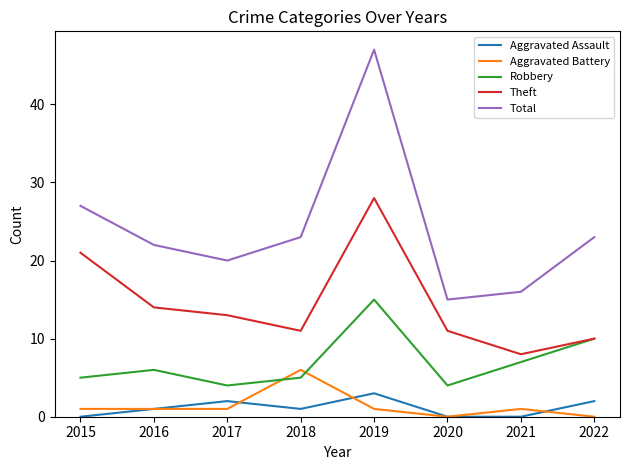

True or false: Total has a value of 35 at 2018.

False